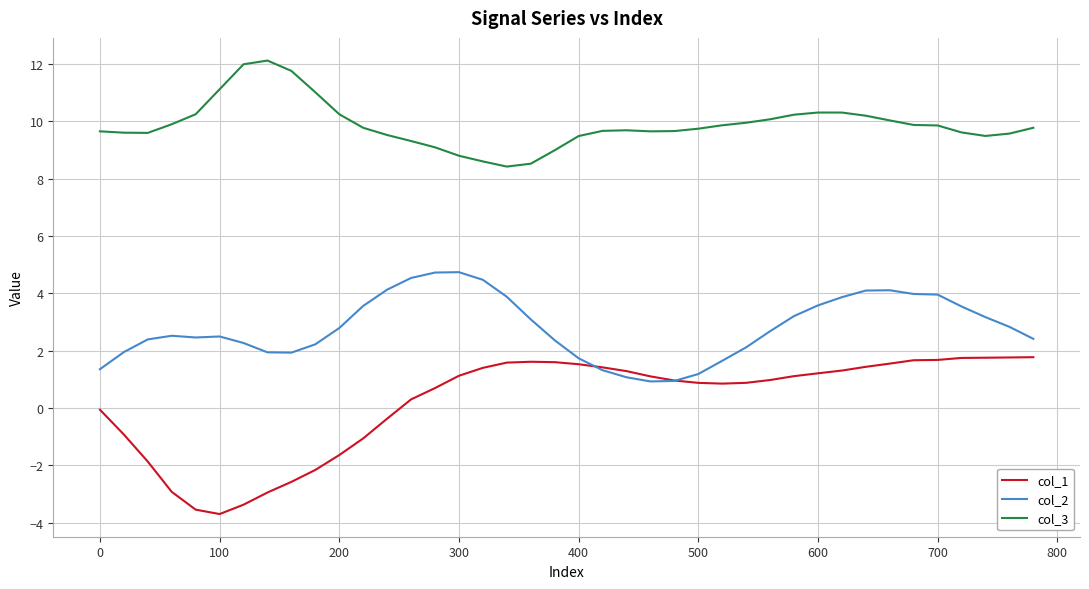

Which series has the largest total across all categories?

col_3